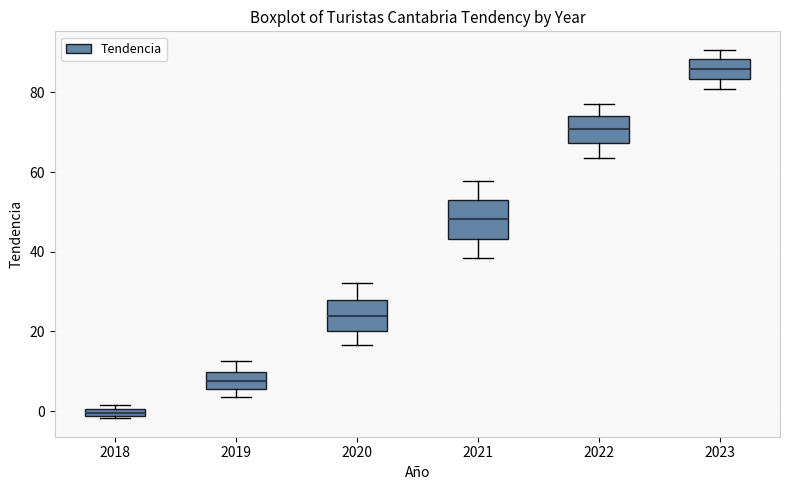

Which box has the lowest median line?

2018